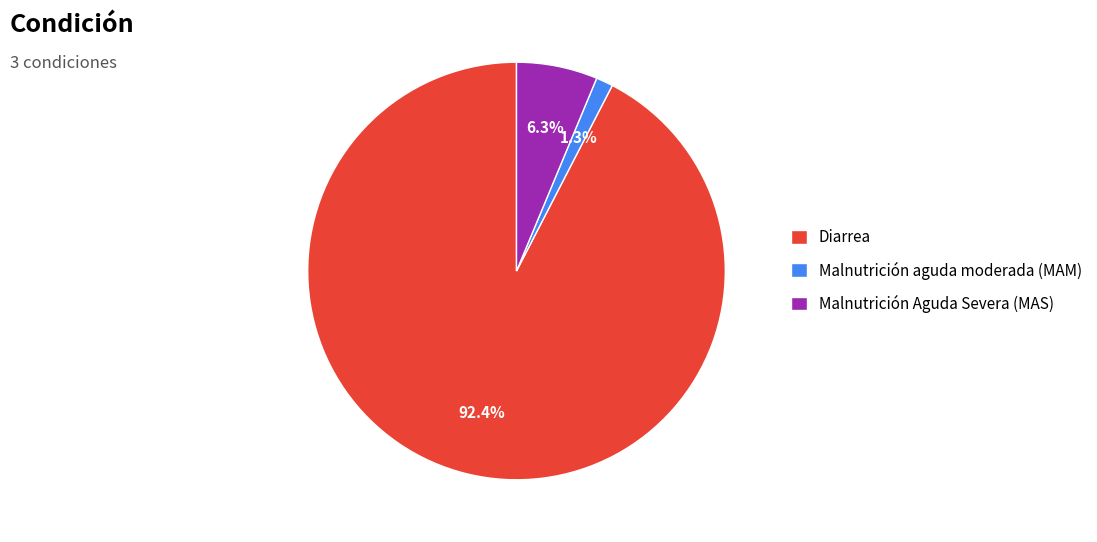

How many segments does this pie chart have?

3